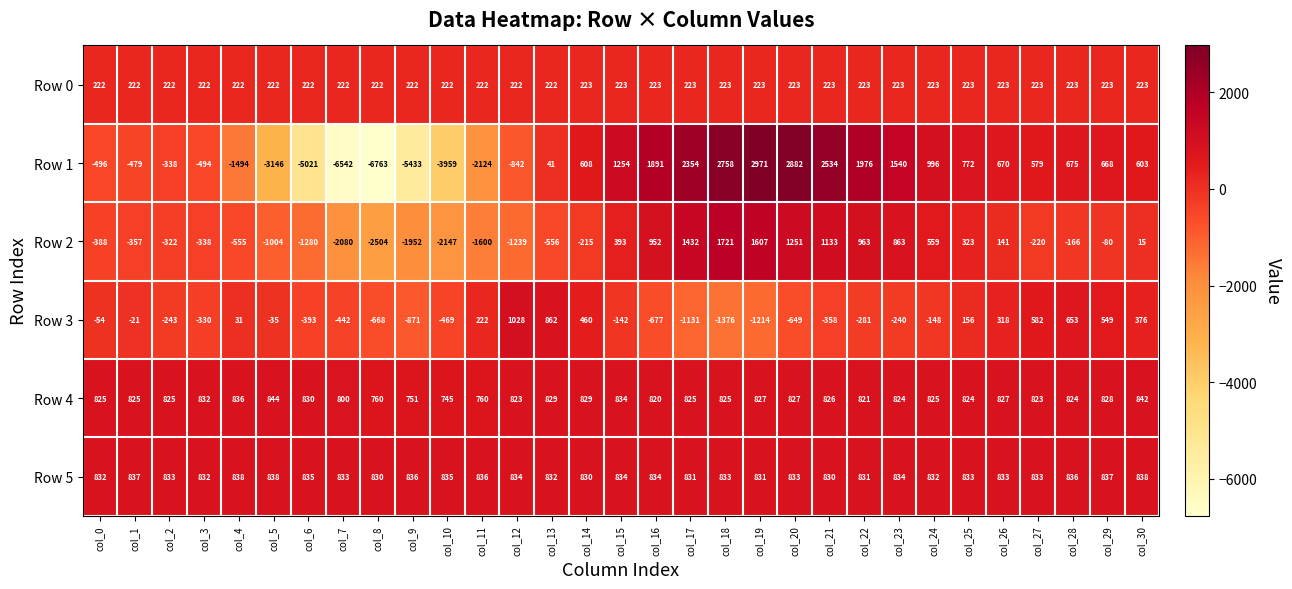

Rank the series at col_19 from highest to lowest value.

Row 1, Row 2, Row 5, Row 4, Row 0, Row 3